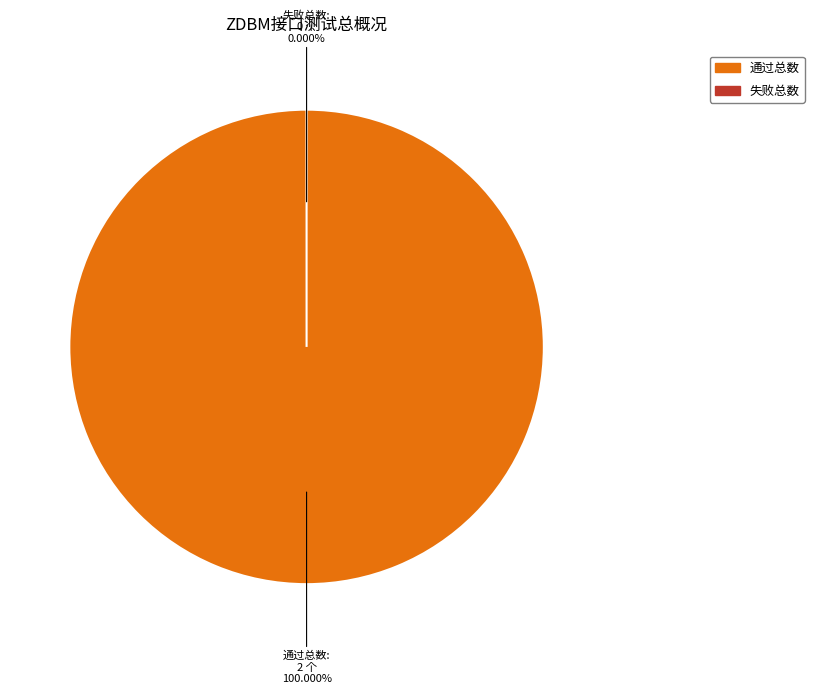

To the nearest percent, what percentage of the pie is 通过总数?

100%